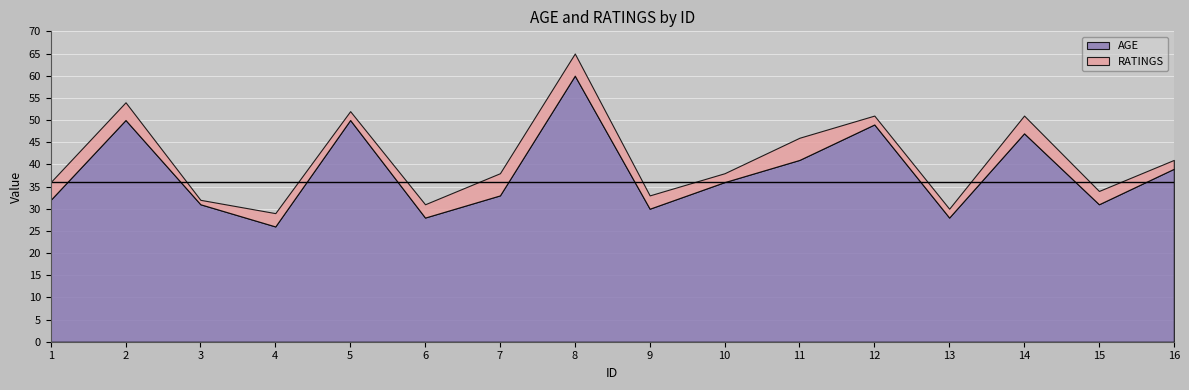

Rank the series by their maximum value, from lowest to highest.

RATINGS, AGE